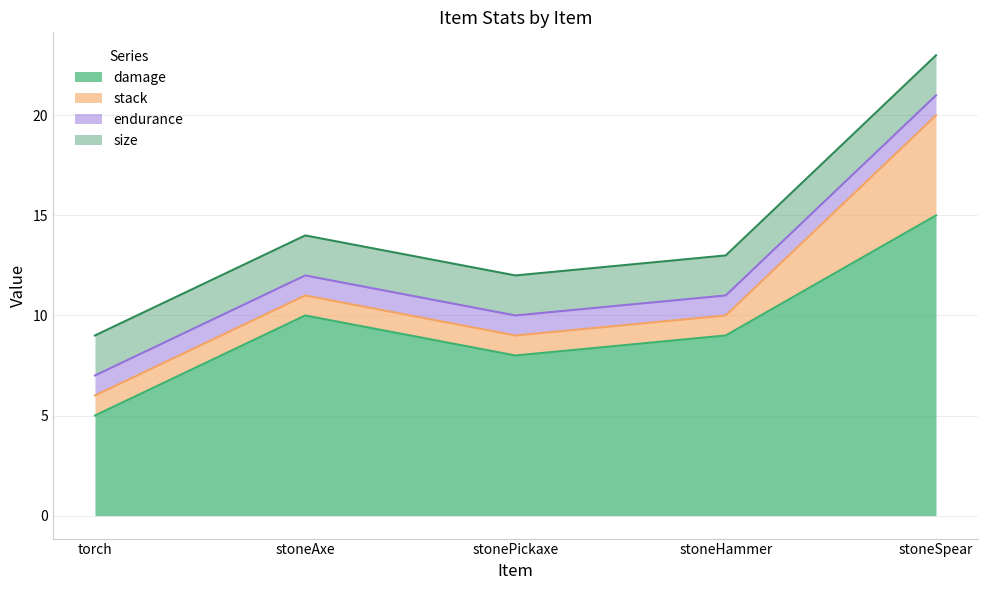

How many lines are shown in the chart?

4